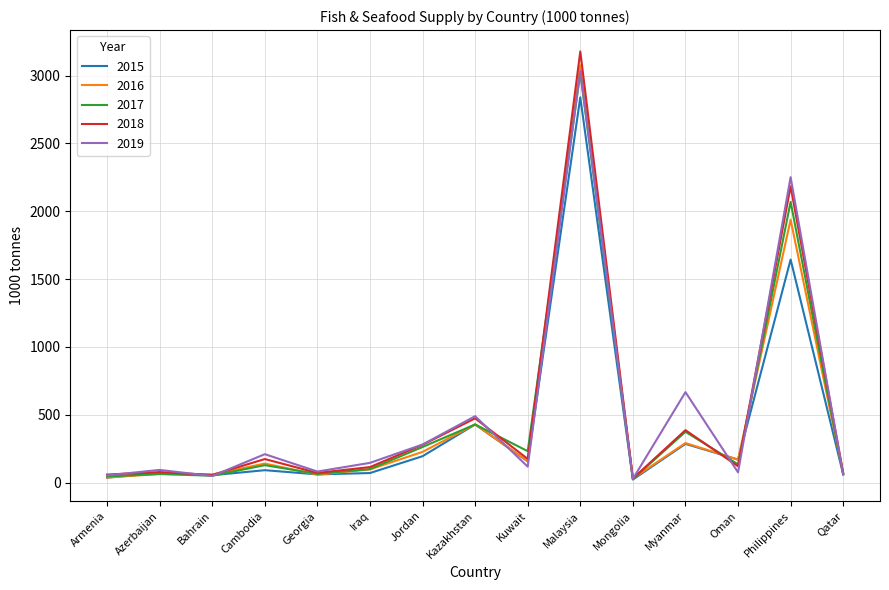

What is the spread (max minus min) of values at Iraq?

75